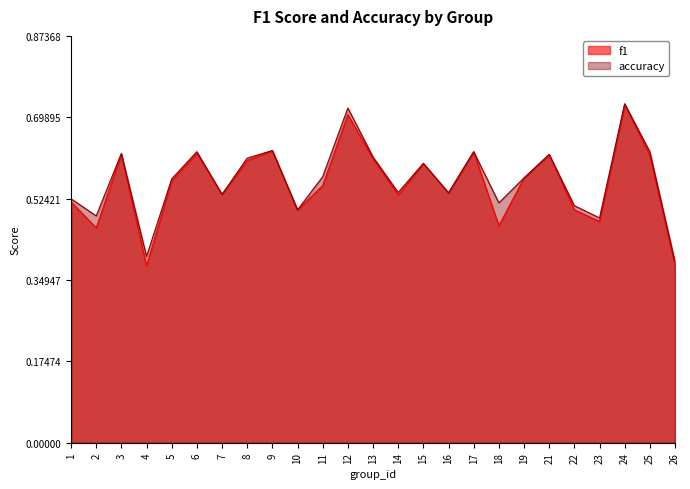

Rank the series by their maximum value, from highest to lowest.

accuracy, f1